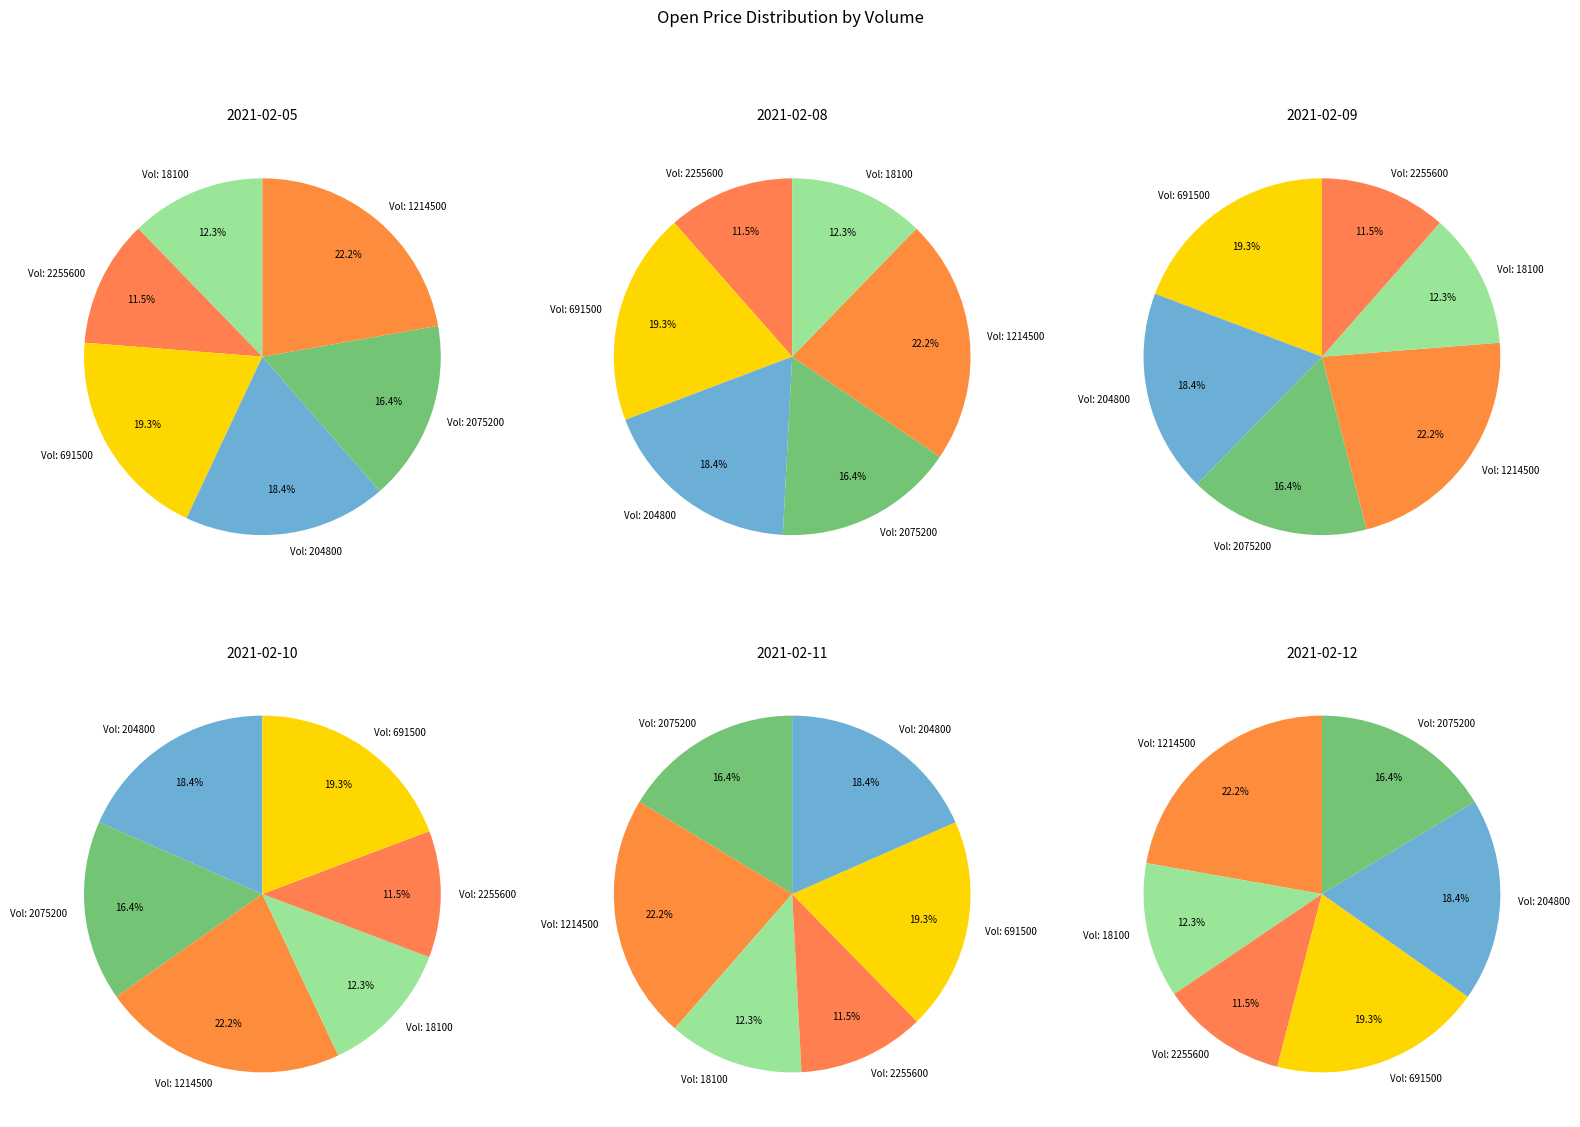

What is the ratio of the value at 2075200 to the value at 204800?

0.9